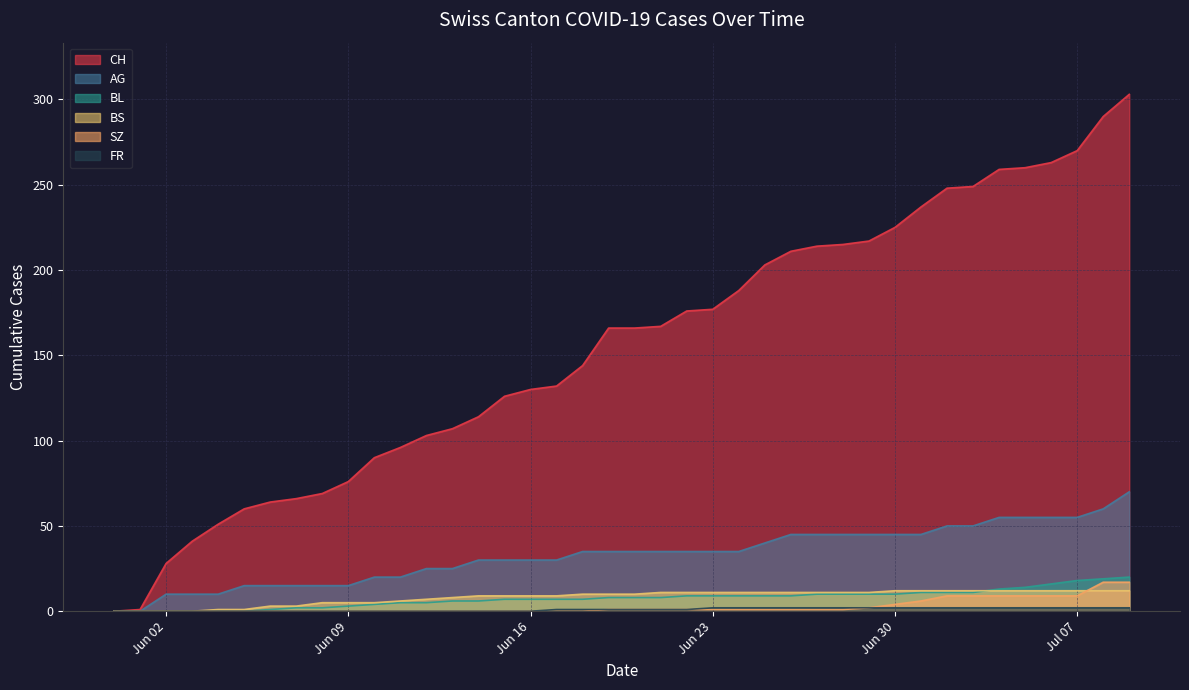

What is the highest value of the BS series?

12